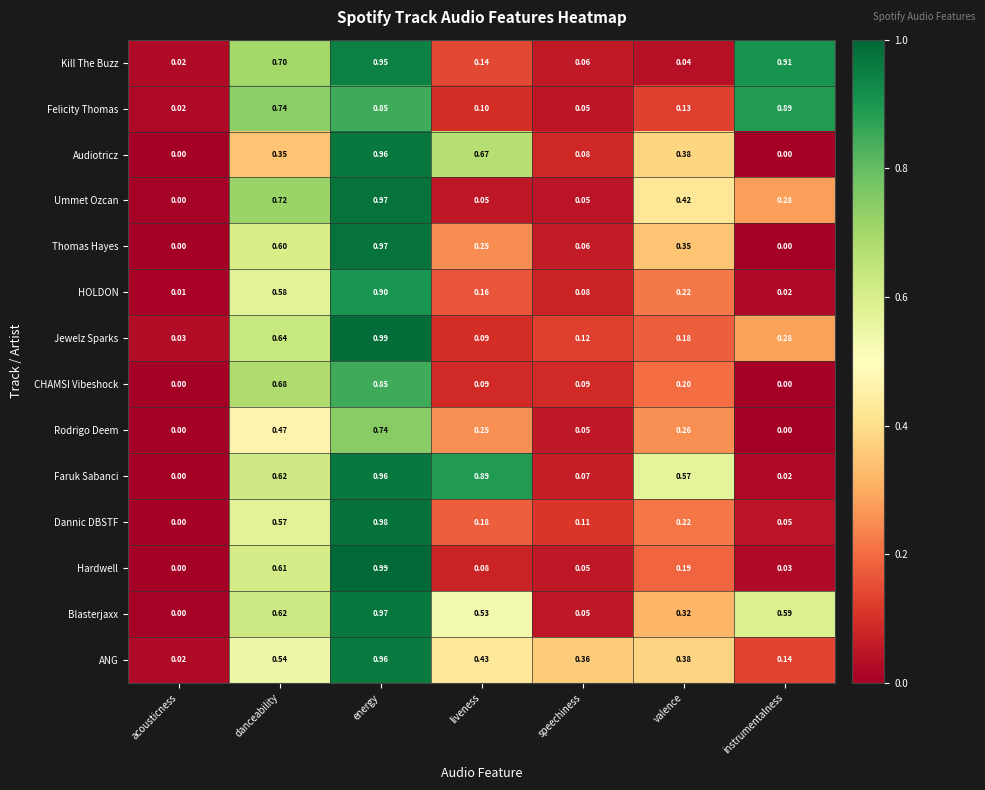

Where is Hardwell nearest to the value 0?

acousticness